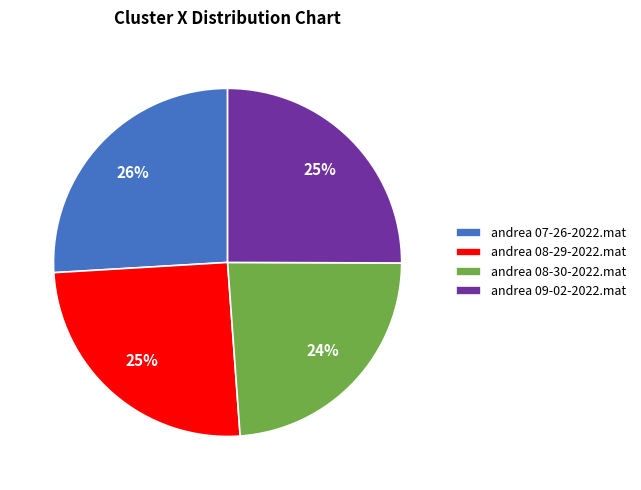

What is the smallest slice in the pie chart?

andrea 08-30-2022.mat